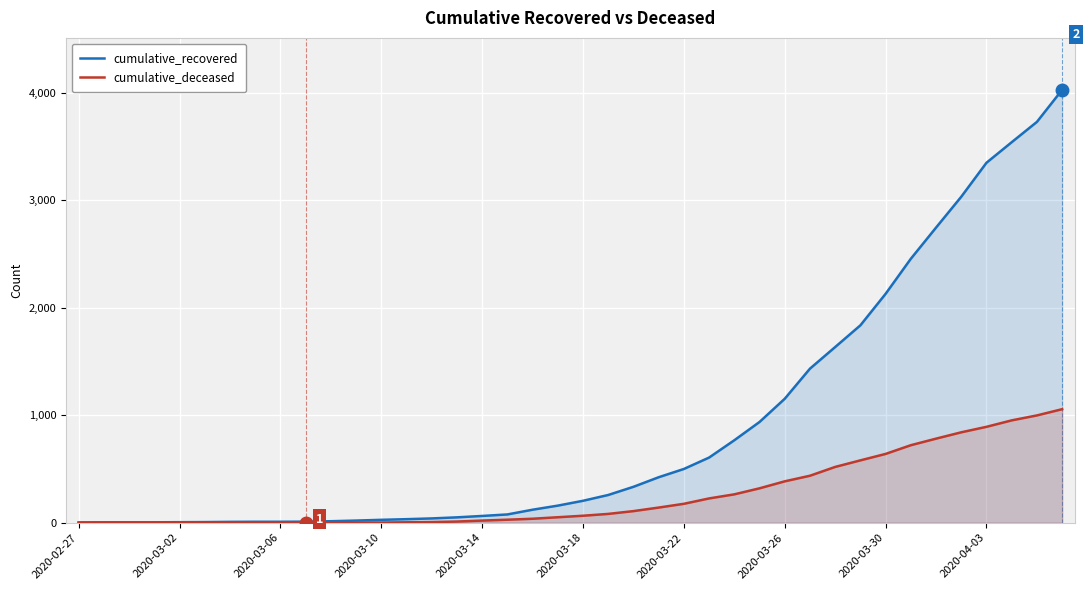

True or false: cumulative_recovered and cumulative_deceased cross at least once.

False